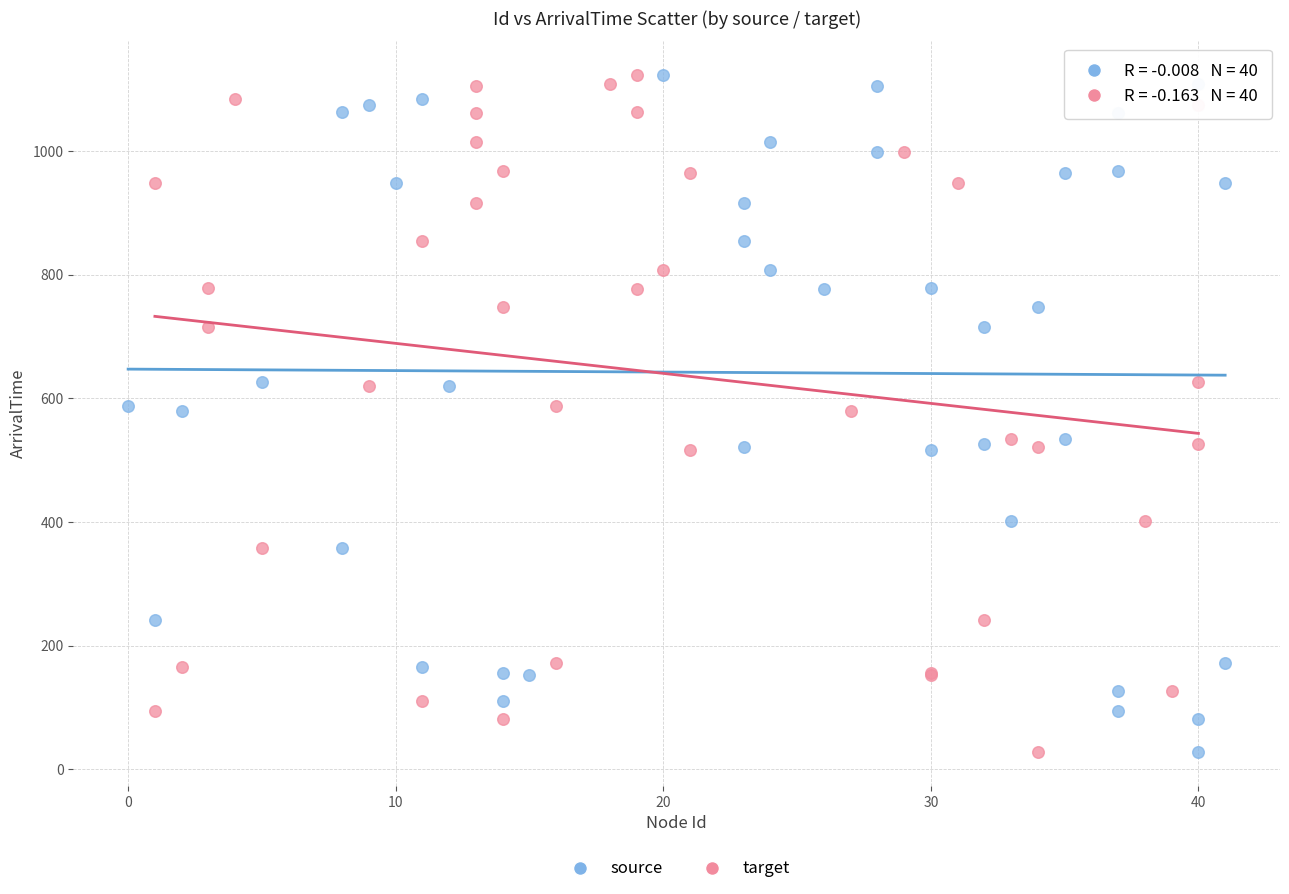

What are all the series names shown in the legend?

source, target